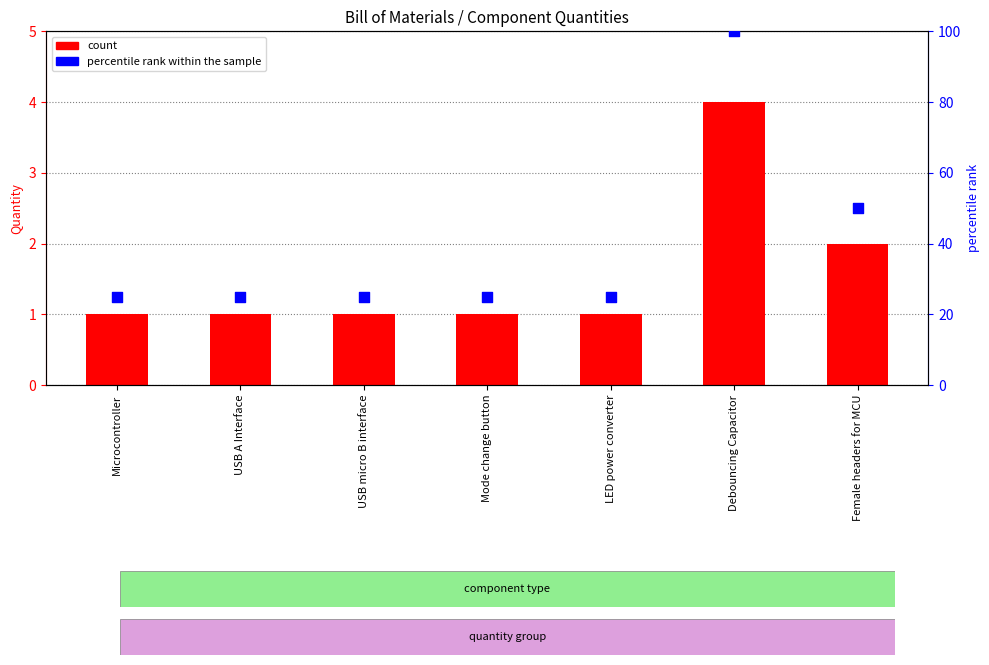

What is the total value across all series at Mode change button?

26